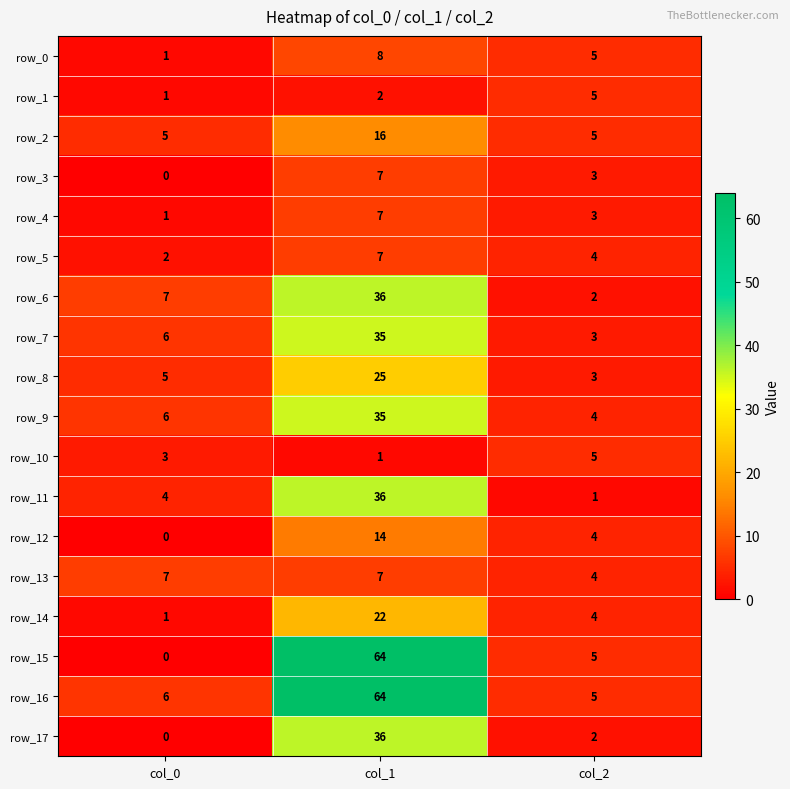

Where is row_12 nearest to the value 7?

col_2